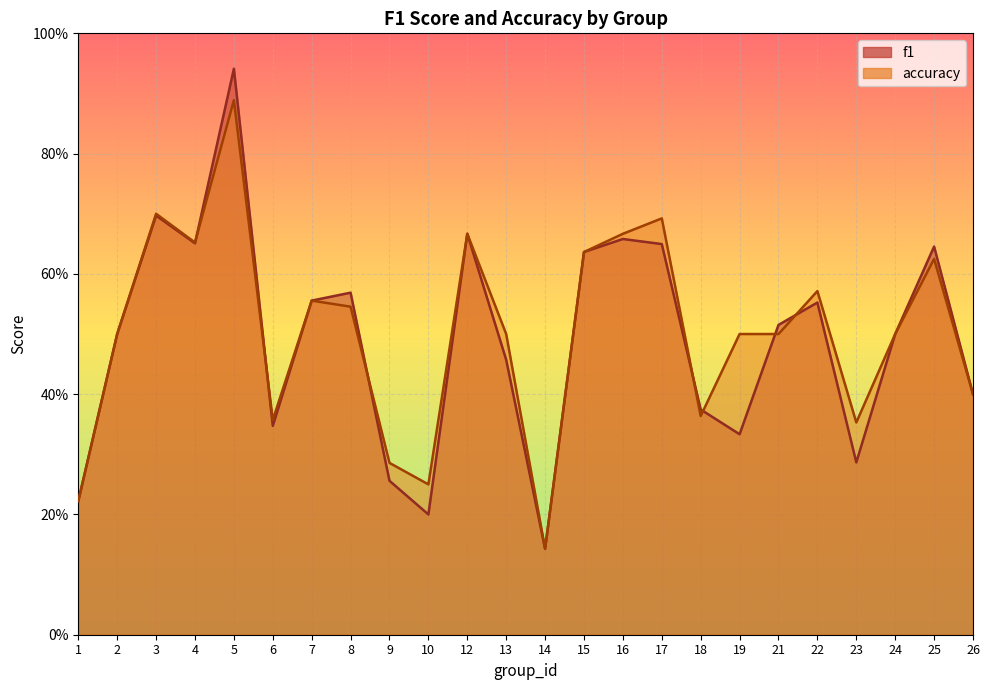

At which label is accuracy closest to 0?

14